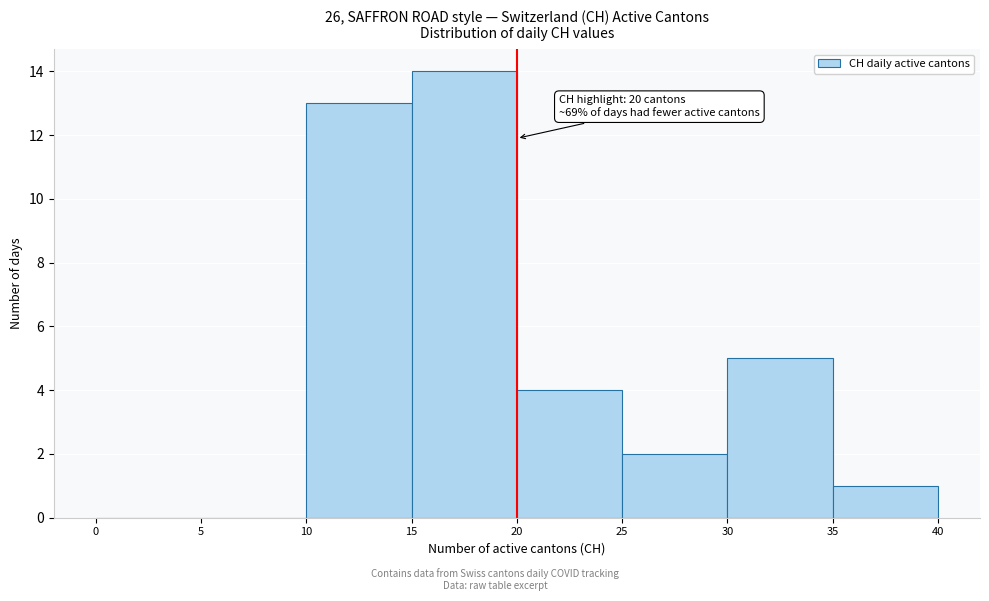

Which range on the x-axis has the tallest bar?

15 to 20